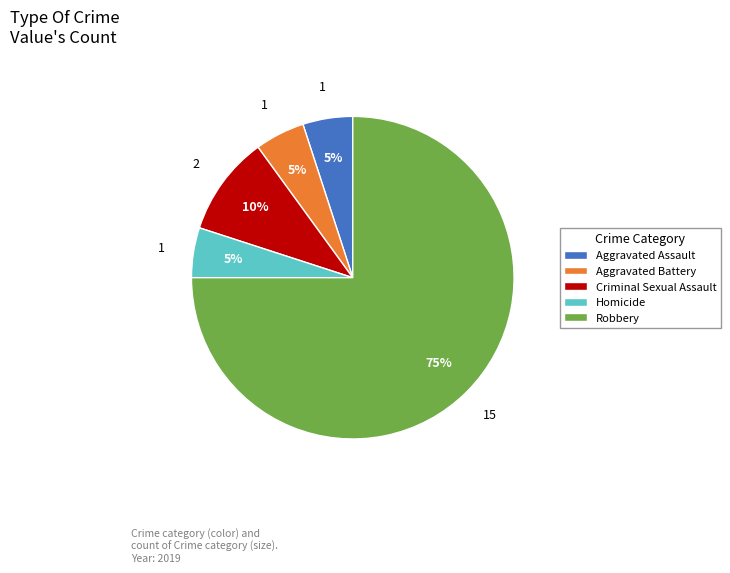

What is the largest slice in the pie chart?

Robbery